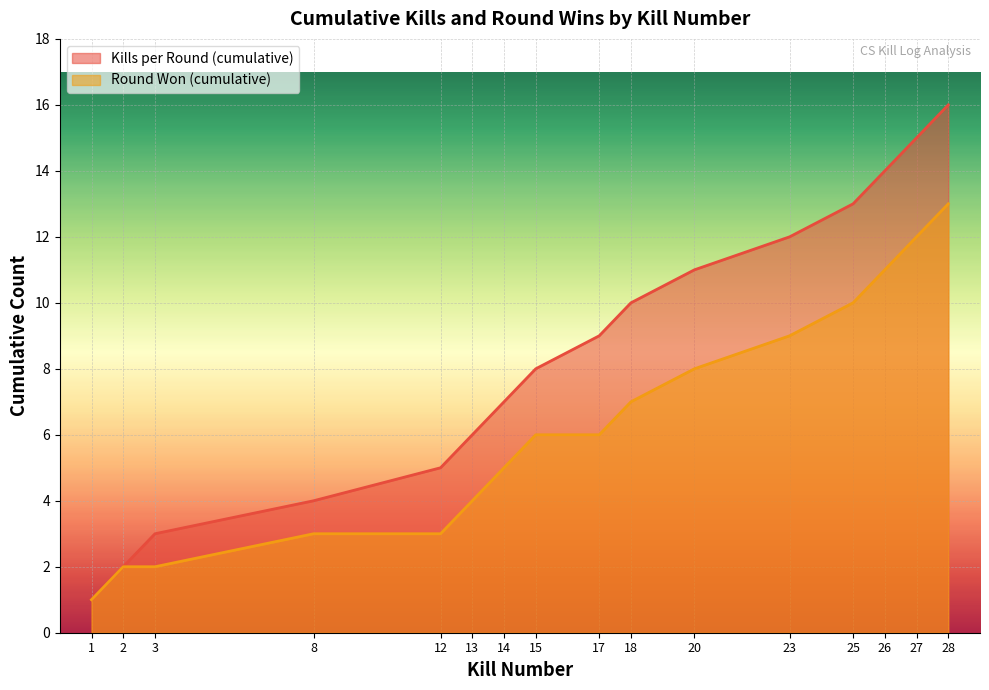

Reading left to right, transcribe all the data shown in this chart.

Kills per Round (cumulative): 1	2	3	4	5	6	7	8	9	10	11	12	13	14	15	16
Round Won (cumulative, 1=yes): 1	2	2	3	3	4	5	6	6	7	8	9	10	11	12	13